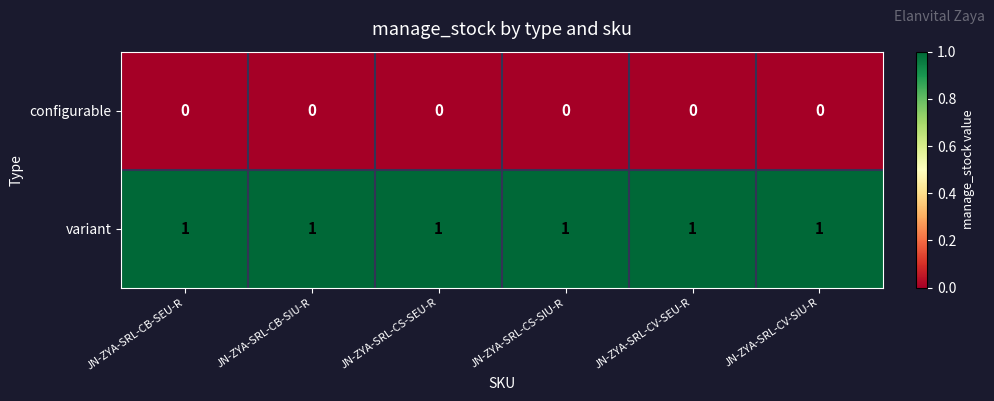

Rank the series by their maximum value, from highest to lowest.

variant, configurable